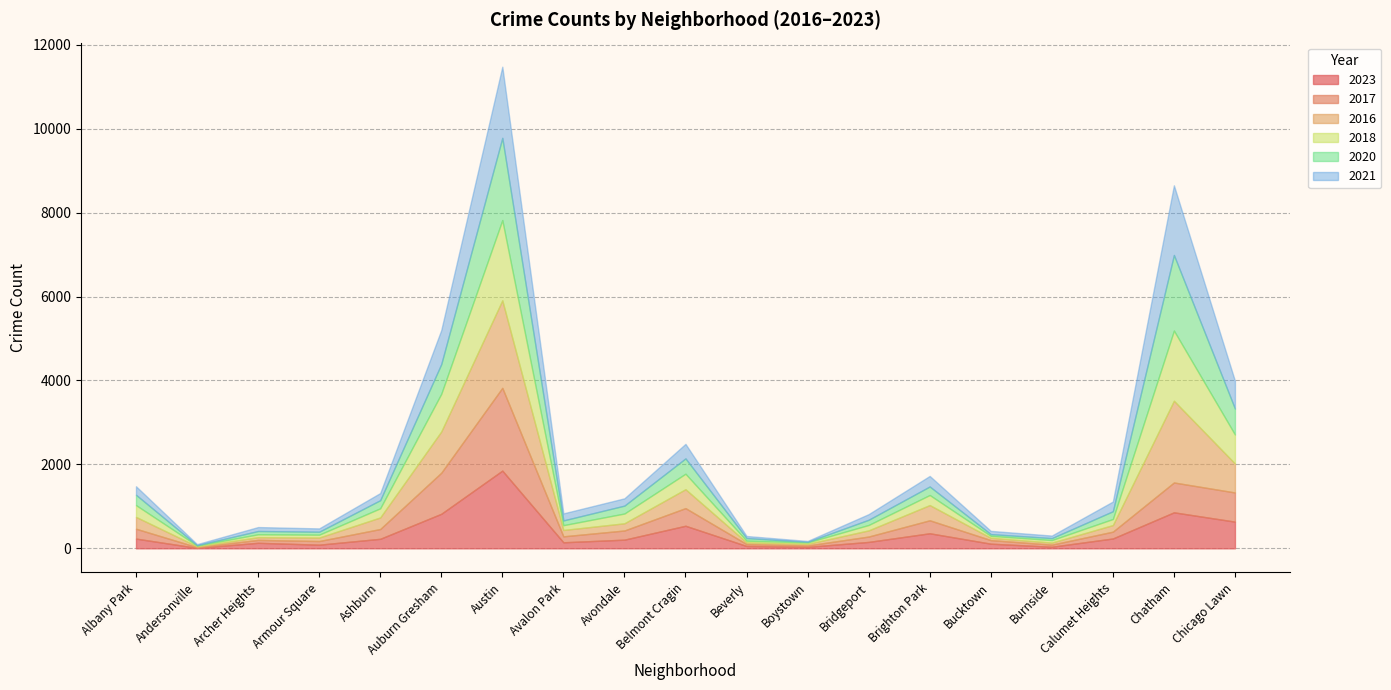

Which series changed the most between Archer Heights and Bridgeport?

2016